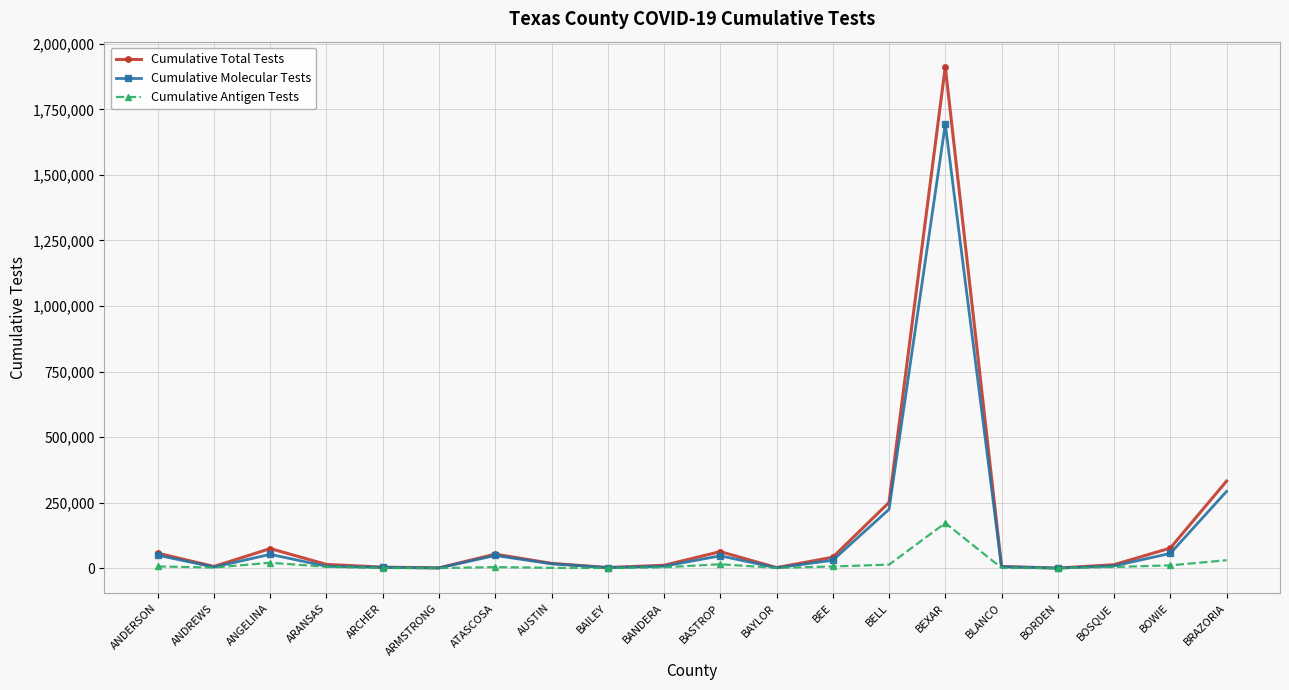

True or false: Cumulative Antigen Tests has more than 2 points higher than both neighbors.

True